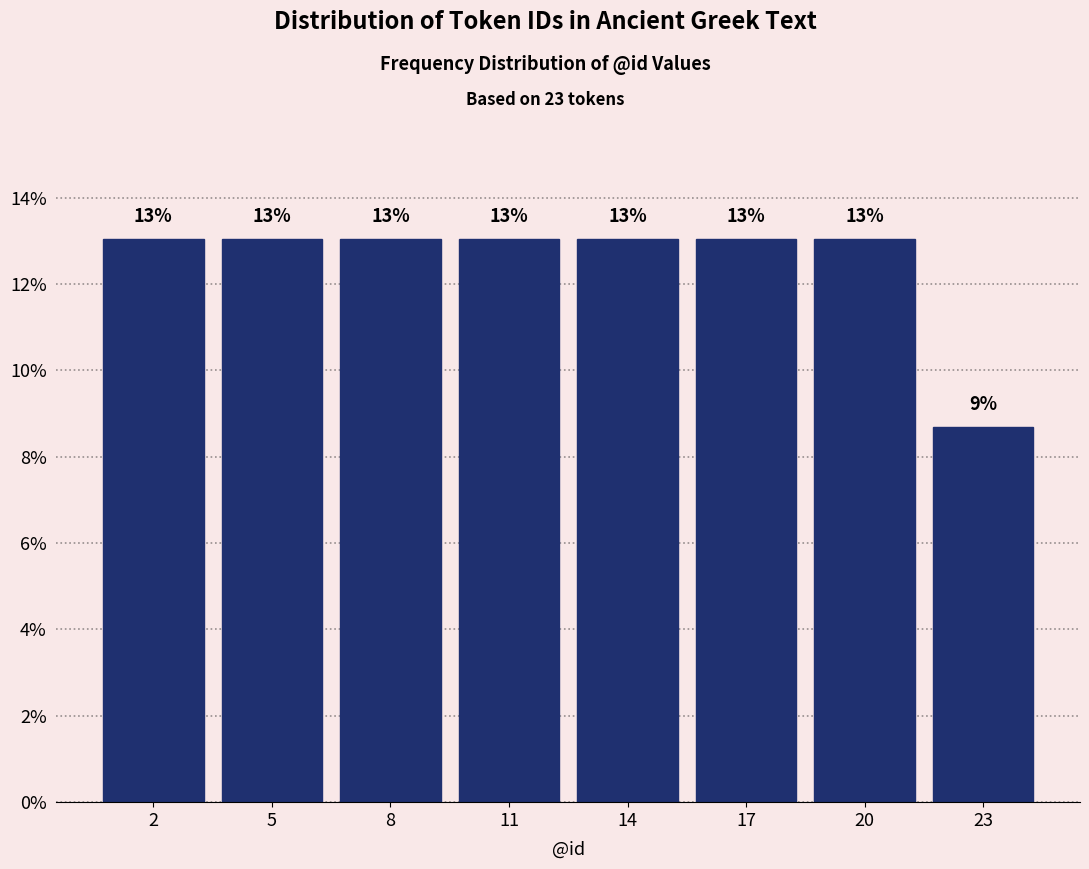

Where is the data nearest to the value 10?

23